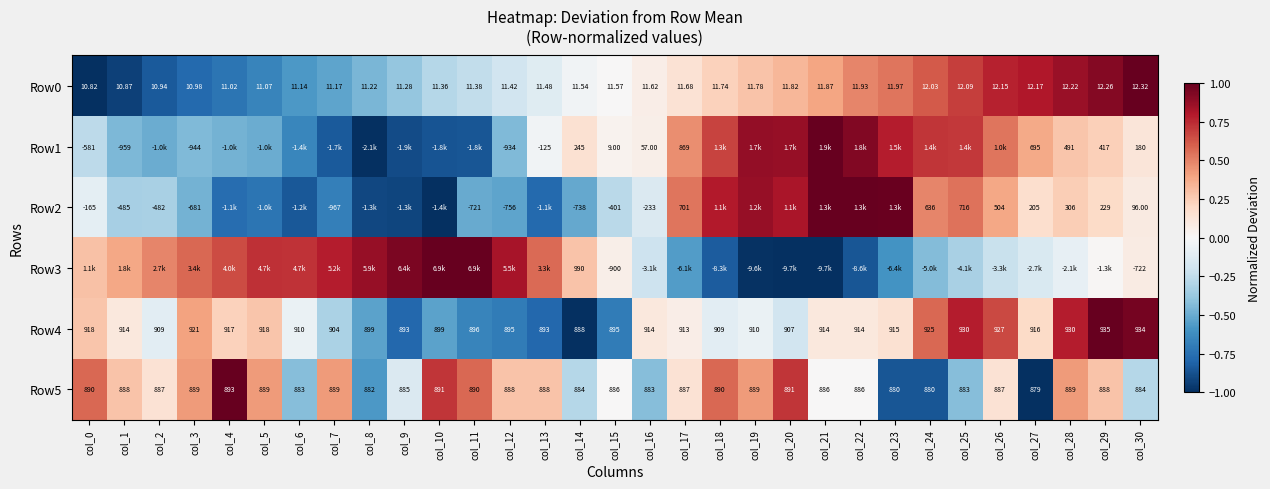

Count the number of data series in this chart.

6